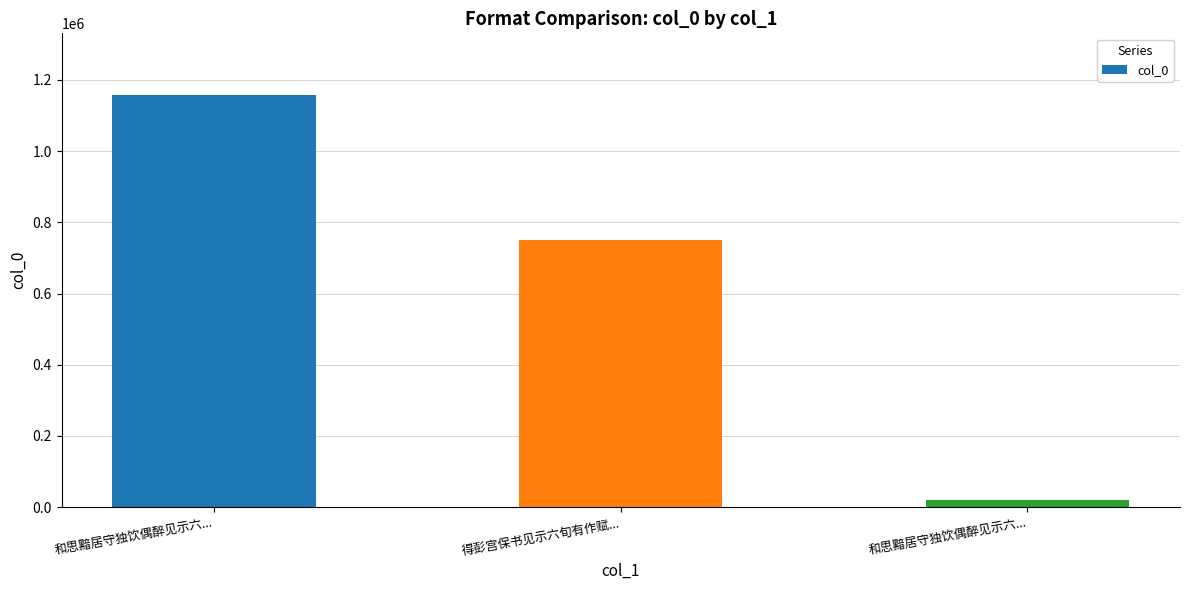

Reading left to right, what are all the values shown in this chart?

和思黯居守独饮偶醉见示六...=1157285	得彭宫保书见示六旬有作赋...=750493	和思黯居守独饮偶醉见示六...=19590